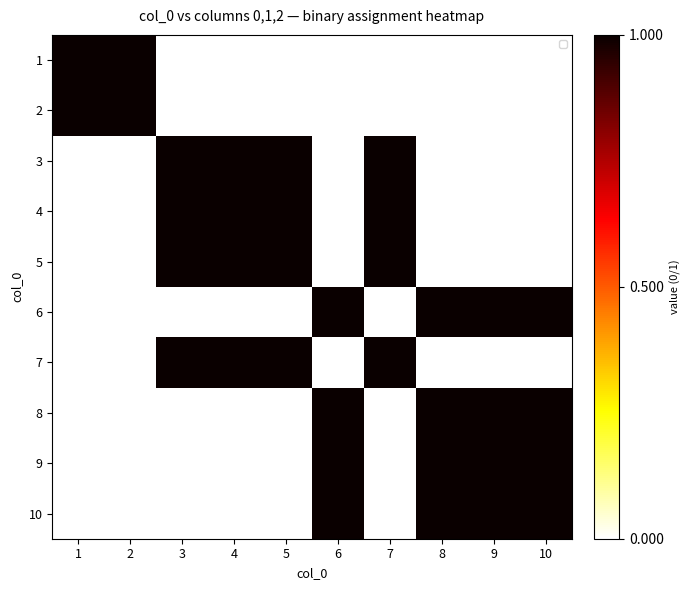

At which category is the sum across all series the highest?

3